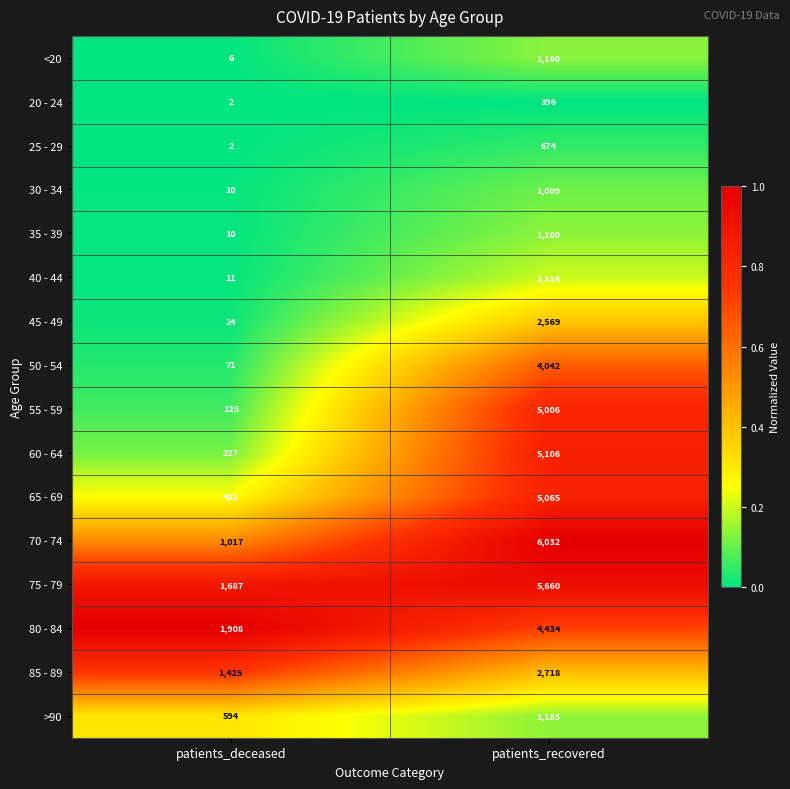

How many distinct data groups are displayed?

16